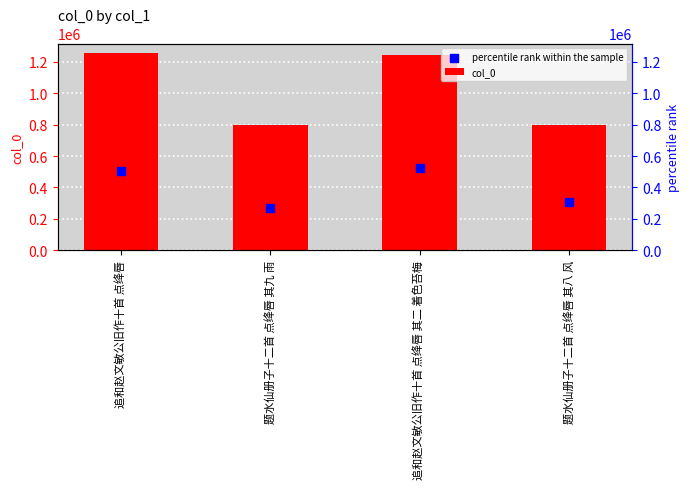

At how many categories does at least one series exceed 1077845?

2